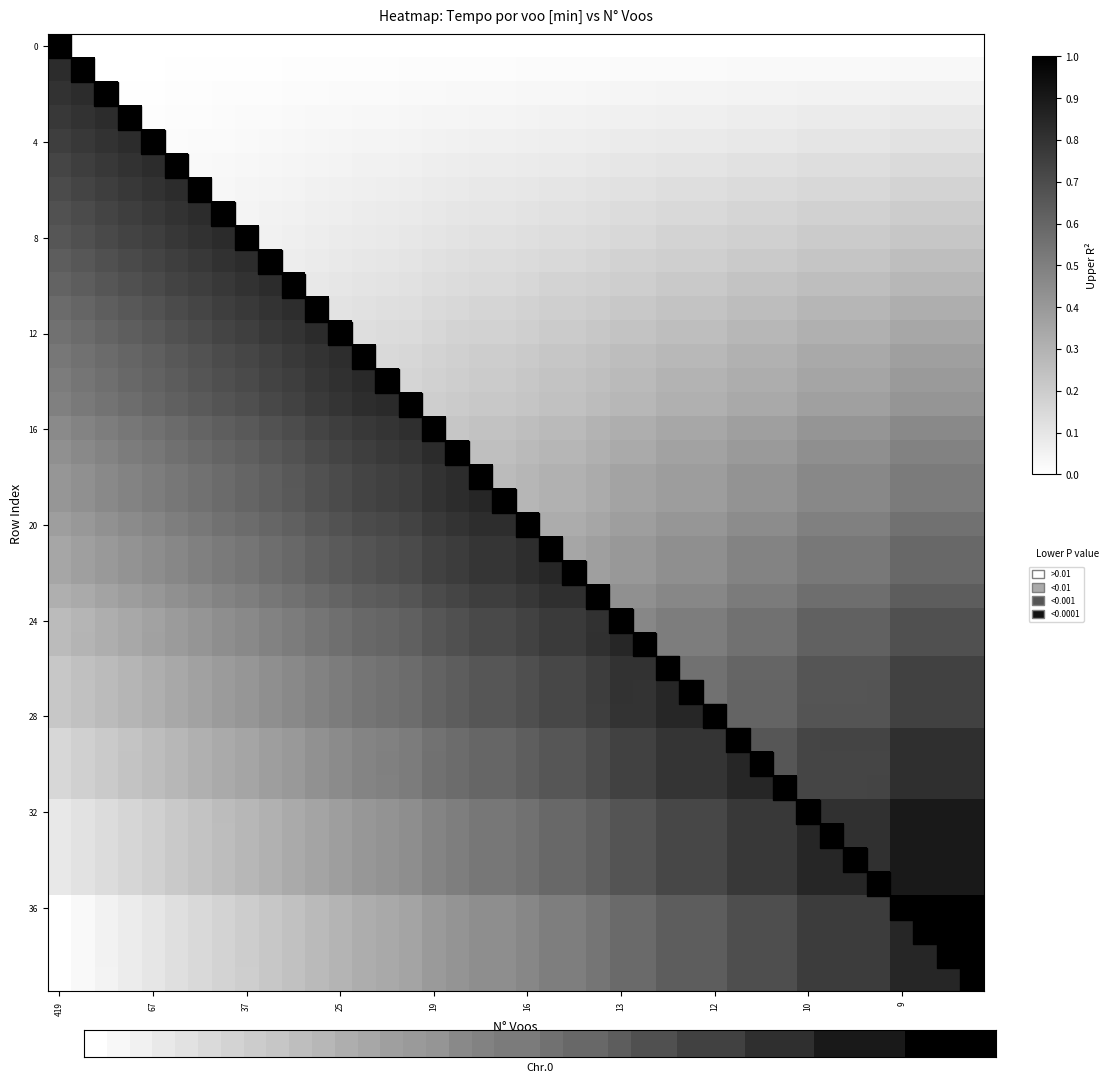

How many categories are shown in the chart?

40